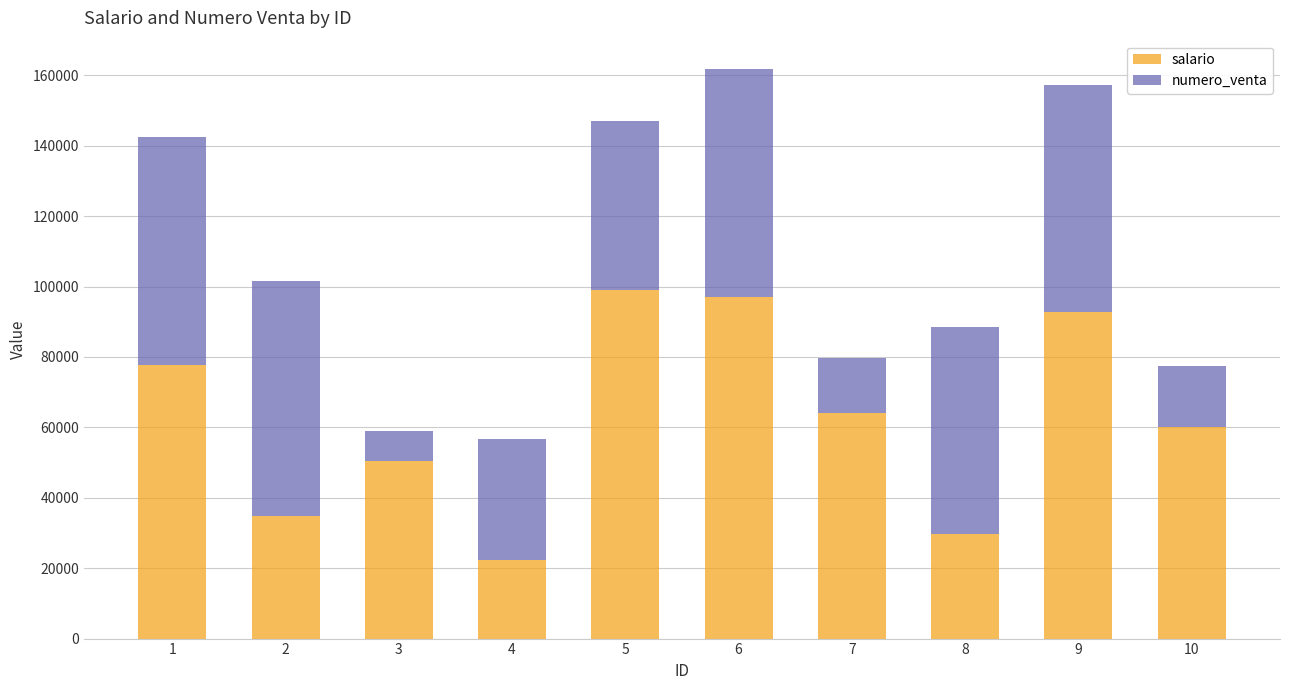

What is the value of the salario bar at the 7th from the left?

64152